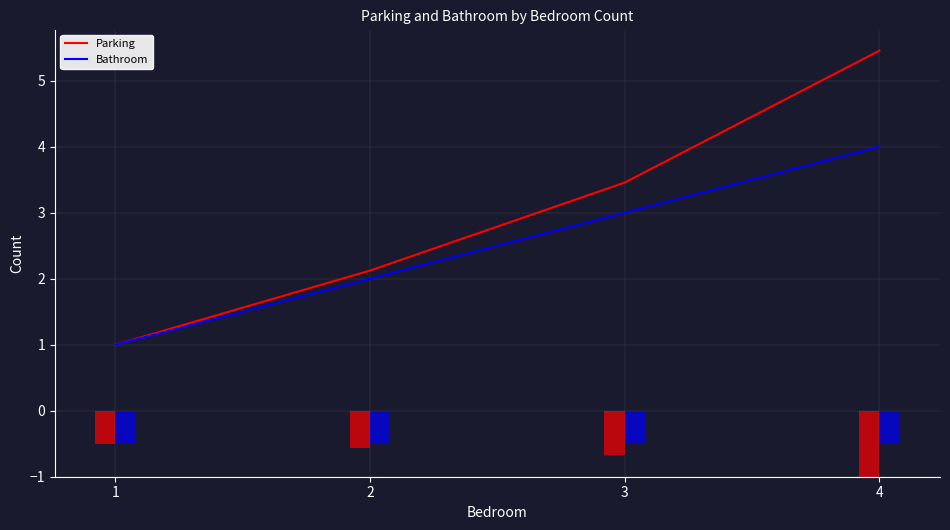

What are all the series names shown in the legend?

Parking, Bathroom